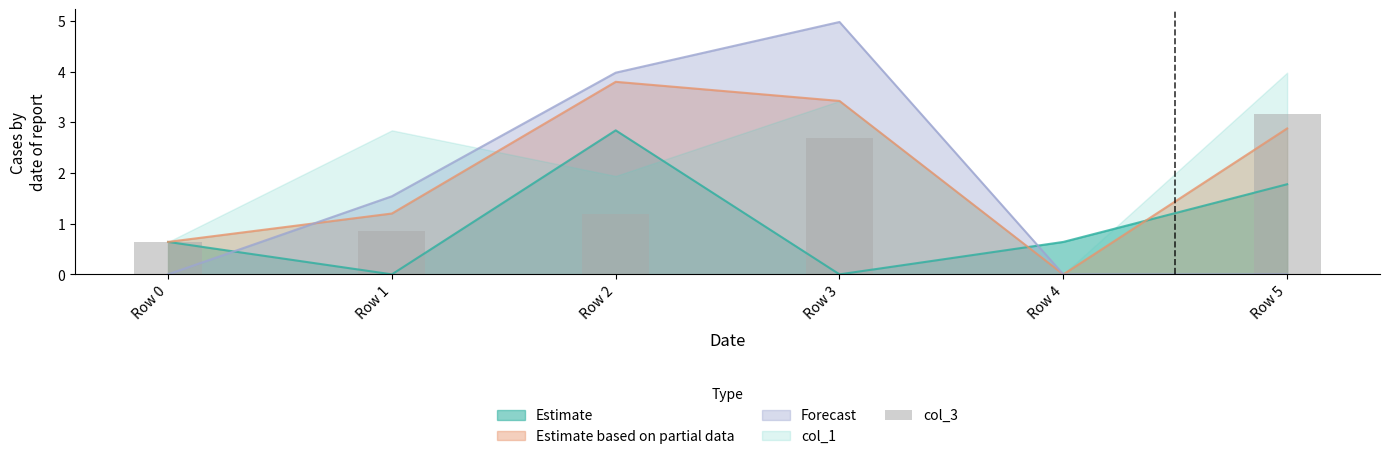

Does the chart contain stacked bars?

No